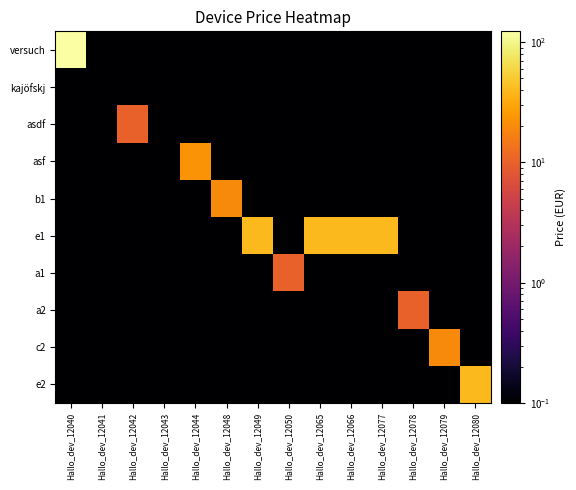

Reading right to left, what are all the values shown in this chart?

versuch: Hallo_dev_12080=0.1	Hallo_dev_12079=0.1	Hallo_dev_12078=0.1	Hallo_dev_12077=0.1	Hallo_dev_12066=0.1	Hallo_dev_12065=0.1	Hallo_dev_12050=0.1	Hallo_dev_12049=0.1	Hallo_dev_12048=0.1	Hallo_dev_12044=0.1	Hallo_dev_12043=0.1	Hallo_dev_12042=0.1	Hallo_dev_12041=0.1	Hallo_dev_12040=123.0
kajöfskj: Hallo_dev_12080=0.1	Hallo_dev_12079=0.1	Hallo_dev_12078=0.1	Hallo_dev_12077=0.1	Hallo_dev_12066=0.1	Hallo_dev_12065=0.1	Hallo_dev_12050=0.1	Hallo_dev_12049=0.1	Hallo_dev_12048=0.1	Hallo_dev_12044=0.1	Hallo_dev_12043=0.1	Hallo_dev_12042=0.1	Hallo_dev_12041=0.1	Hallo_dev_12040=0.1
asdf: Hallo_dev_12080=0.1	Hallo_dev_12079=0.1	Hallo_dev_12078=0.1	Hallo_dev_12077=0.1	Hallo_dev_12066=0.1	Hallo_dev_12065=0.1	Hallo_dev_12050=0.1	Hallo_dev_12049=0.1	Hallo_dev_12048=0.1	Hallo_dev_12044=0.1	Hallo_dev_12043=0.1	Hallo_dev_12042=10.0	Hallo_dev_12041=0.1	Hallo_dev_12040=0.1
asf: Hallo_dev_12080=0.1	Hallo_dev_12079=0.1	Hallo_dev_12078=0.1	Hallo_dev_12077=0.1	Hallo_dev_12066=0.1	Hallo_dev_12065=0.1	Hallo_dev_12050=0.1	Hallo_dev_12049=0.1	Hallo_dev_12048=0.1	Hallo_dev_12044=23.0	Hallo_dev_12043=0.1	Hallo_dev_12042=0.1	Hallo_dev_12041=0.1	Hallo_dev_12040=0.1
b1: Hallo_dev_12080=0.1	Hallo_dev_12079=0.1	Hallo_dev_12078=0.1	Hallo_dev_12077=0.1	Hallo_dev_12066=0.1	Hallo_dev_12065=0.1	Hallo_dev_12050=0.1	Hallo_dev_12049=0.1	Hallo_dev_12048=20.0	Hallo_dev_12044=0.1	Hallo_dev_12043=0.1	Hallo_dev_12042=0.1	Hallo_dev_12041=0.1	Hallo_dev_12040=0.1
e1: Hallo_dev_12080=0.1	Hallo_dev_12079=0.1	Hallo_dev_12078=0.1	Hallo_dev_12077=40.0	Hallo_dev_12066=40.0	Hallo_dev_12065=40.0	Hallo_dev_12050=0.1	Hallo_dev_12049=40.0	Hallo_dev_12048=0.1	Hallo_dev_12044=0.1	Hallo_dev_12043=0.1	Hallo_dev_12042=0.1	Hallo_dev_12041=0.1	Hallo_dev_12040=0.1
a1: Hallo_dev_12080=0.1	Hallo_dev_12079=0.1	Hallo_dev_12078=0.1	Hallo_dev_12077=0.1	Hallo_dev_12066=0.1	Hallo_dev_12065=0.1	Hallo_dev_12050=10.0	Hallo_dev_12049=0.1	Hallo_dev_12048=0.1	Hallo_dev_12044=0.1	Hallo_dev_12043=0.1	Hallo_dev_12042=0.1	Hallo_dev_12041=0.1	Hallo_dev_12040=0.1
a2: Hallo_dev_12080=0.1	Hallo_dev_12079=0.1	Hallo_dev_12078=10.0	Hallo_dev_12077=0.1	Hallo_dev_12066=0.1	Hallo_dev_12065=0.1	Hallo_dev_12050=0.1	Hallo_dev_12049=0.1	Hallo_dev_12048=0.1	Hallo_dev_12044=0.1	Hallo_dev_12043=0.1	Hallo_dev_12042=0.1	Hallo_dev_12041=0.1	Hallo_dev_12040=0.1
c2: Hallo_dev_12080=0.1	Hallo_dev_12079=20.0	Hallo_dev_12078=0.1	Hallo_dev_12077=0.1	Hallo_dev_12066=0.1	Hallo_dev_12065=0.1	Hallo_dev_12050=0.1	Hallo_dev_12049=0.1	Hallo_dev_12048=0.1	Hallo_dev_12044=0.1	Hallo_dev_12043=0.1	Hallo_dev_12042=0.1	Hallo_dev_12041=0.1	Hallo_dev_12040=0.1
e2: Hallo_dev_12080=40.0	Hallo_dev_12079=0.1	Hallo_dev_12078=0.1	Hallo_dev_12077=0.1	Hallo_dev_12066=0.1	Hallo_dev_12065=0.1	Hallo_dev_12050=0.1	Hallo_dev_12049=0.1	Hallo_dev_12048=0.1	Hallo_dev_12044=0.1	Hallo_dev_12043=0.1	Hallo_dev_12042=0.1	Hallo_dev_12041=0.1	Hallo_dev_12040=0.1